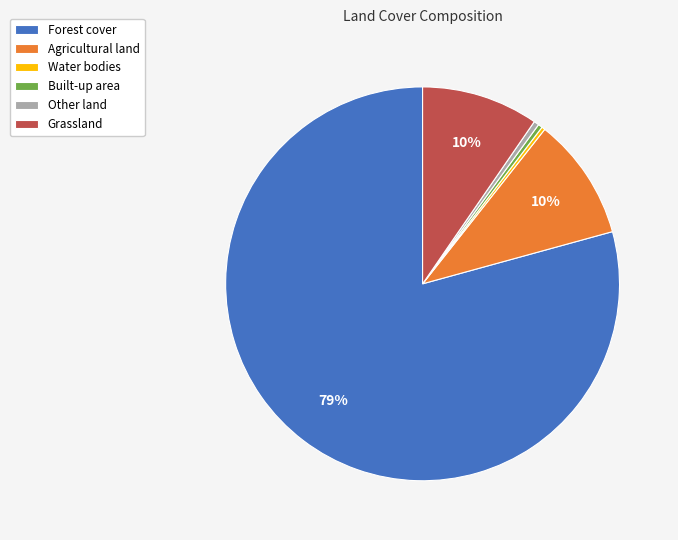

To the nearest percent, what portion does Agricultural land represent?

10%